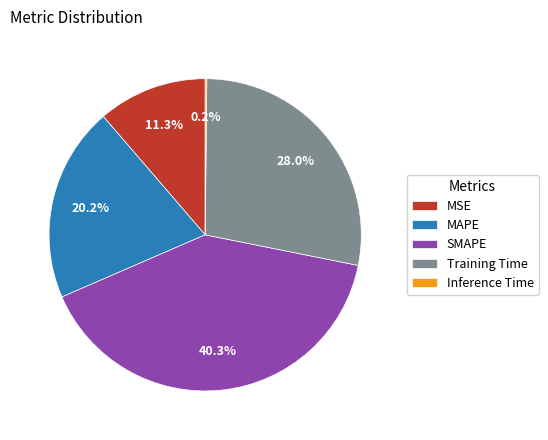

Between SMAPE and MAPE, which is larger?

SMAPE